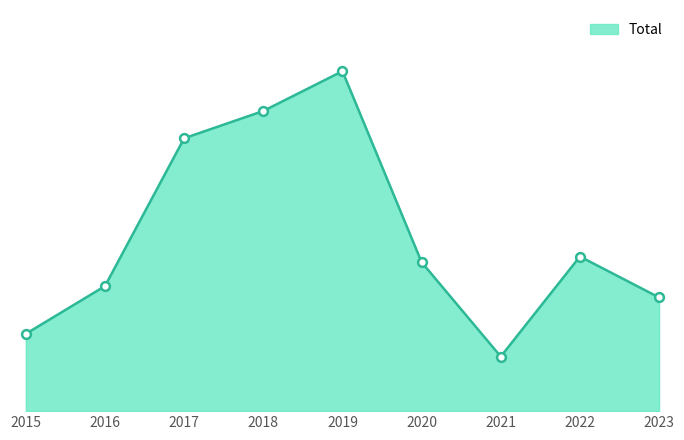

Is this an area chart (filled region under the line)?

Yes